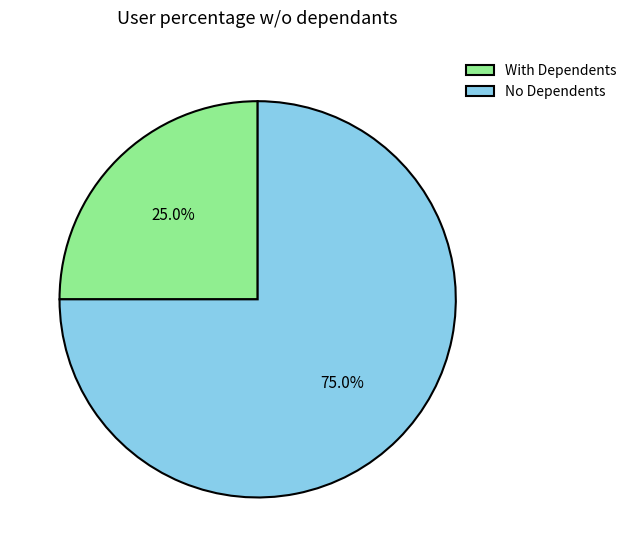

Rank the categories by value from lowest to highest.

With Dependents, No Dependents